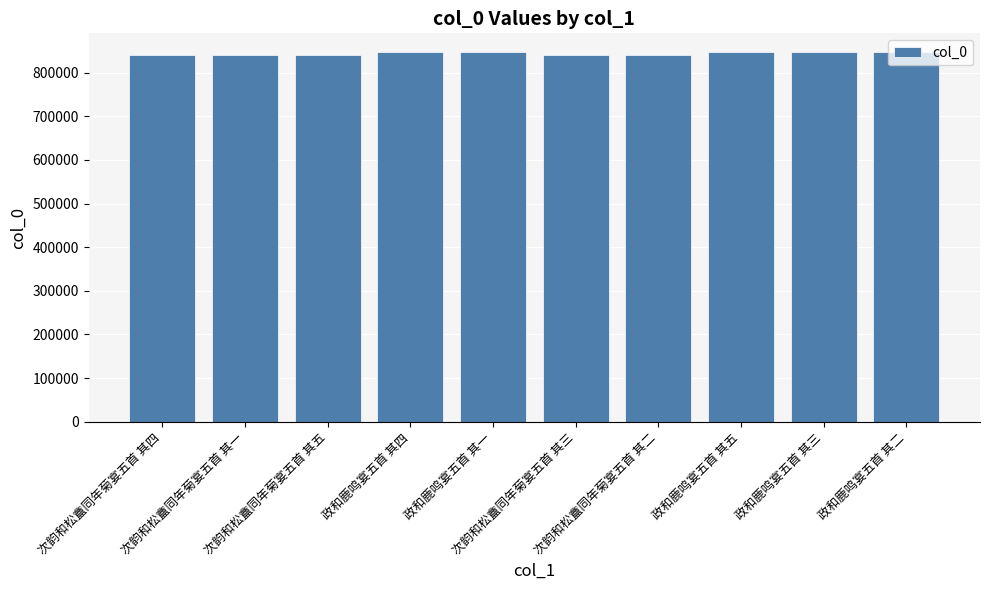

What is the sum of all values?

8438455